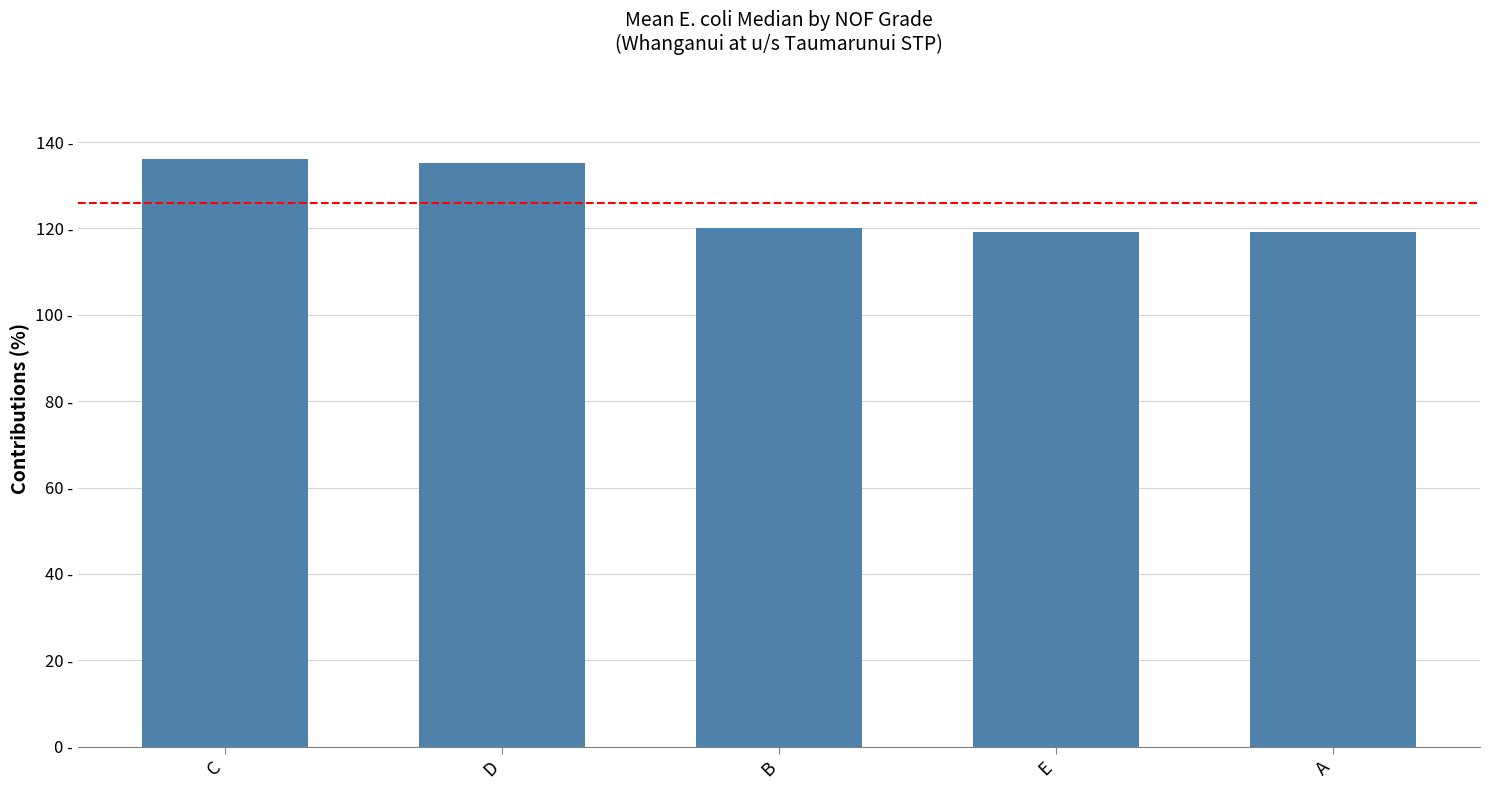

List the labels in order of value, smallest first.

E, A, B, D, C